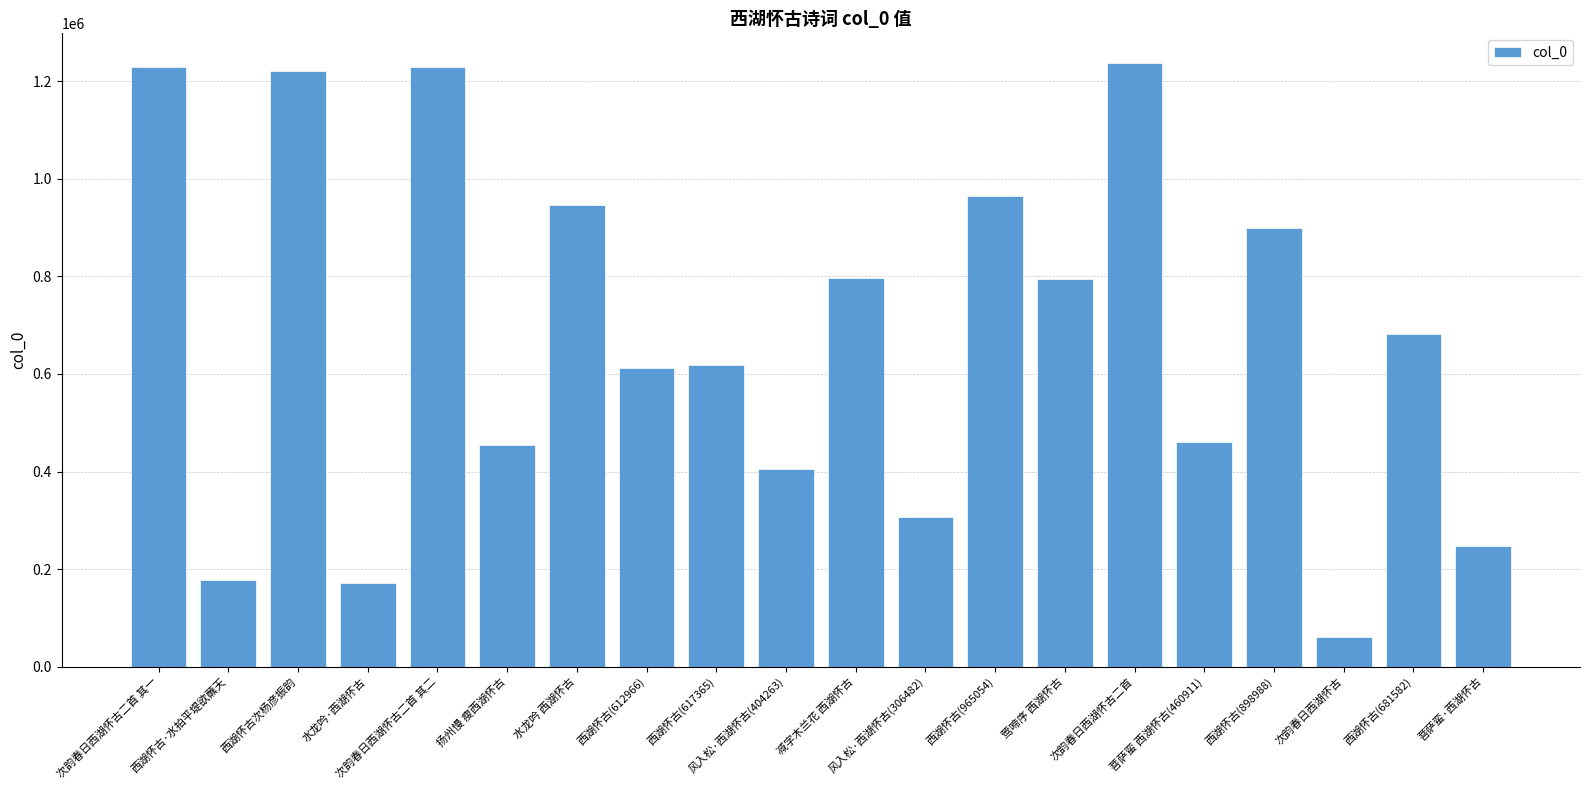

What is the smallest value displayed?

59676